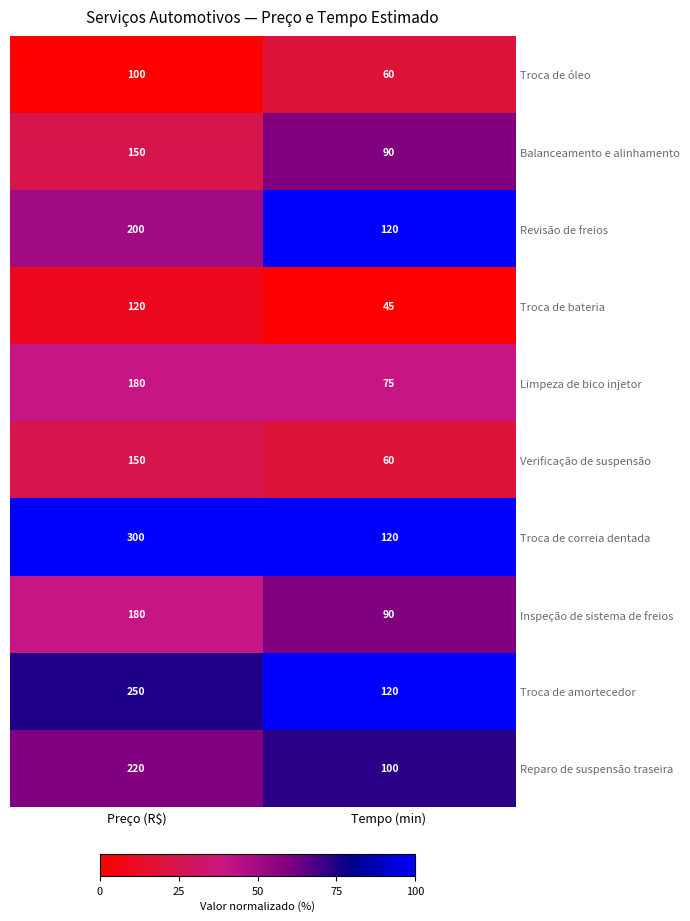

Is the value of Troca de bateria at Tempo (min) greater than the value of Troca de óleo at Preço (R$)?

No